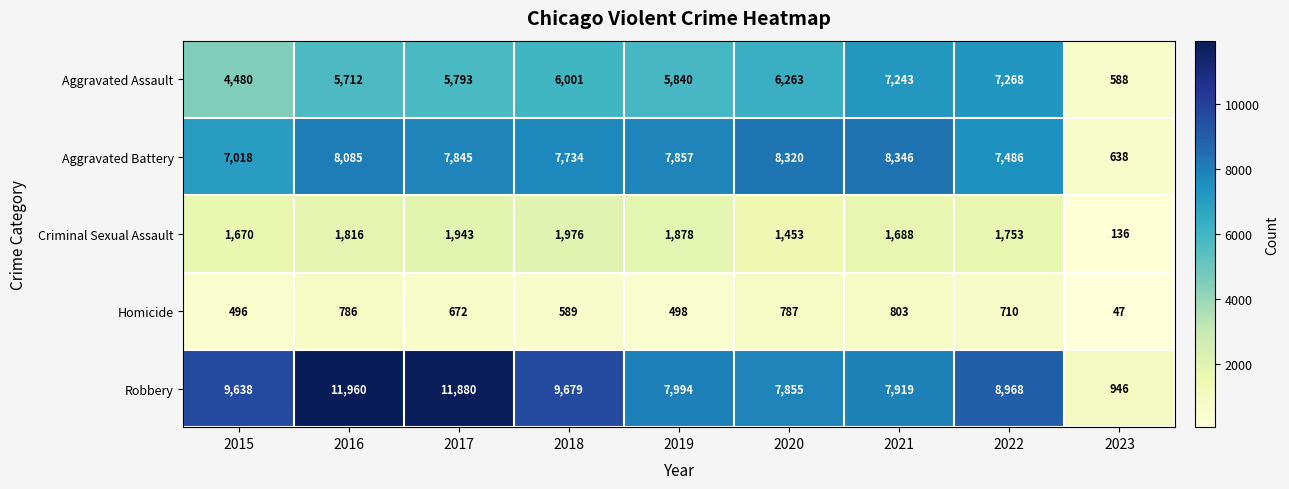

Is it true that Homicide equals 1321 at 2016?

False